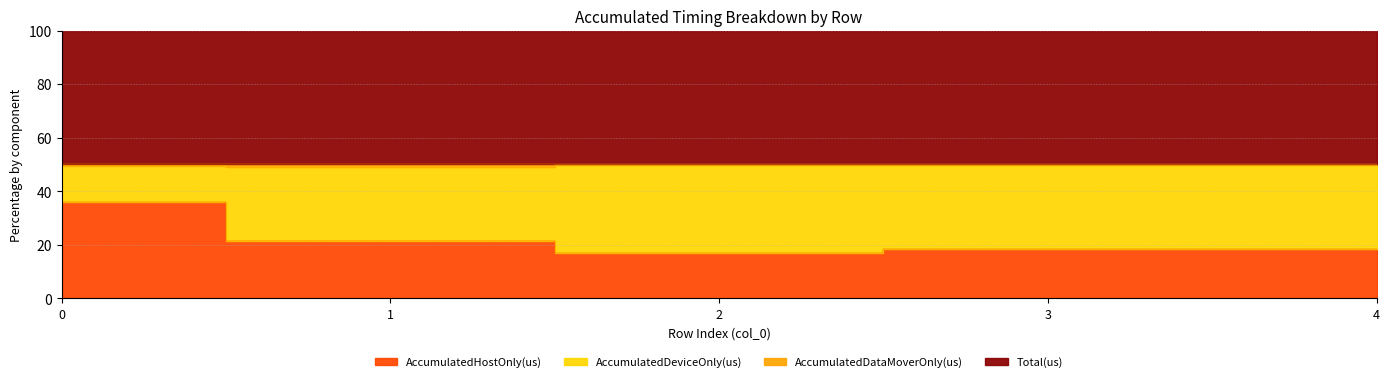

Count the Total(us) values in the range 49 to 50.

5